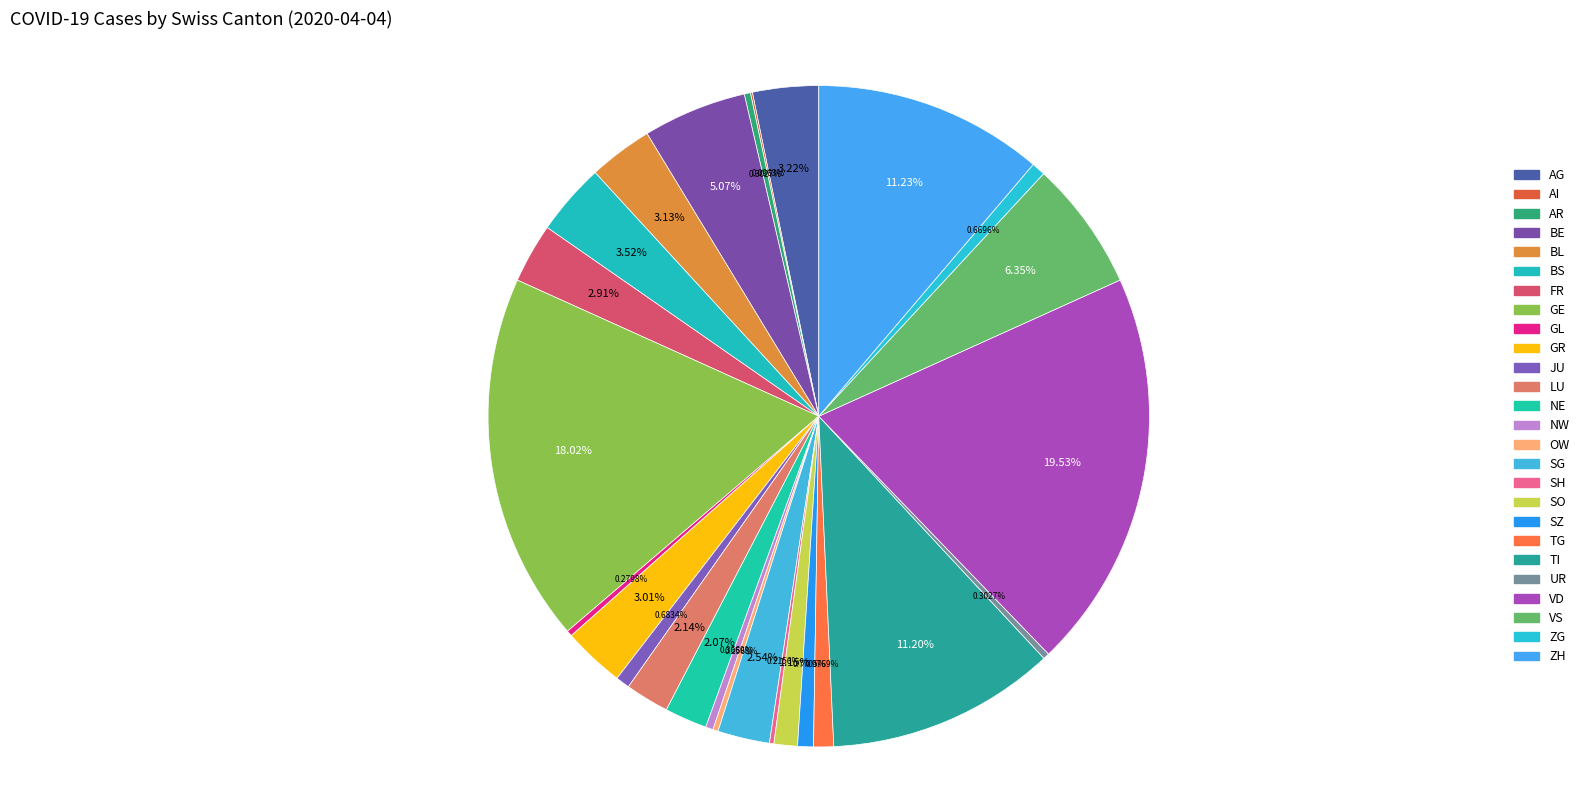

What percentage do SH and SG together represent?

2.8%